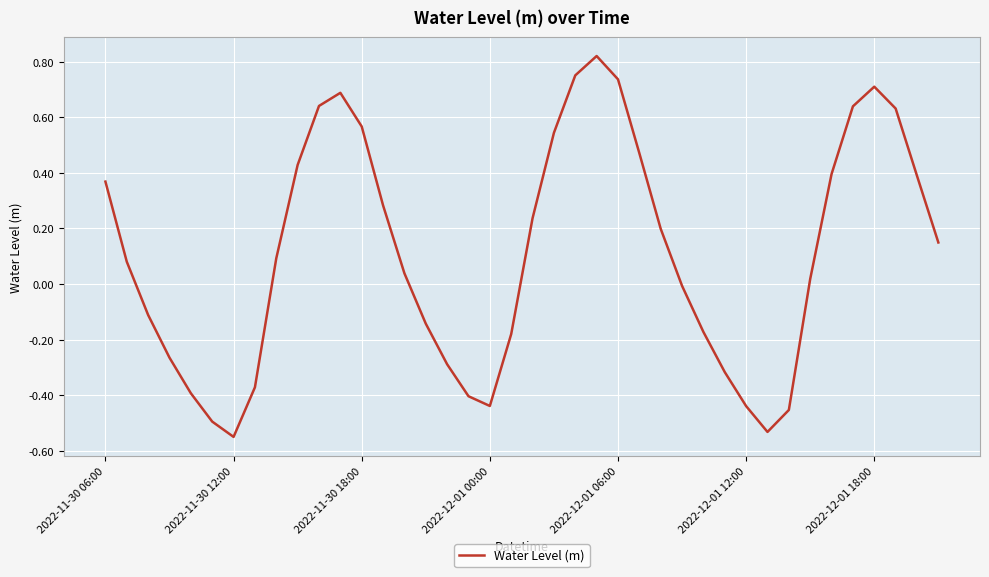

What is the difference between the maximum and minimum values?

1.4